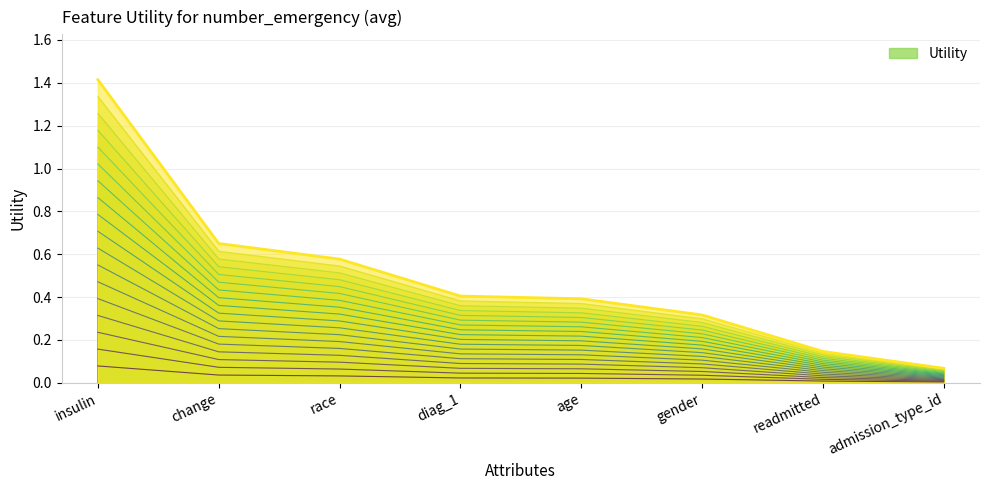

True or false: the data shows 0.0 at readmitted.

True